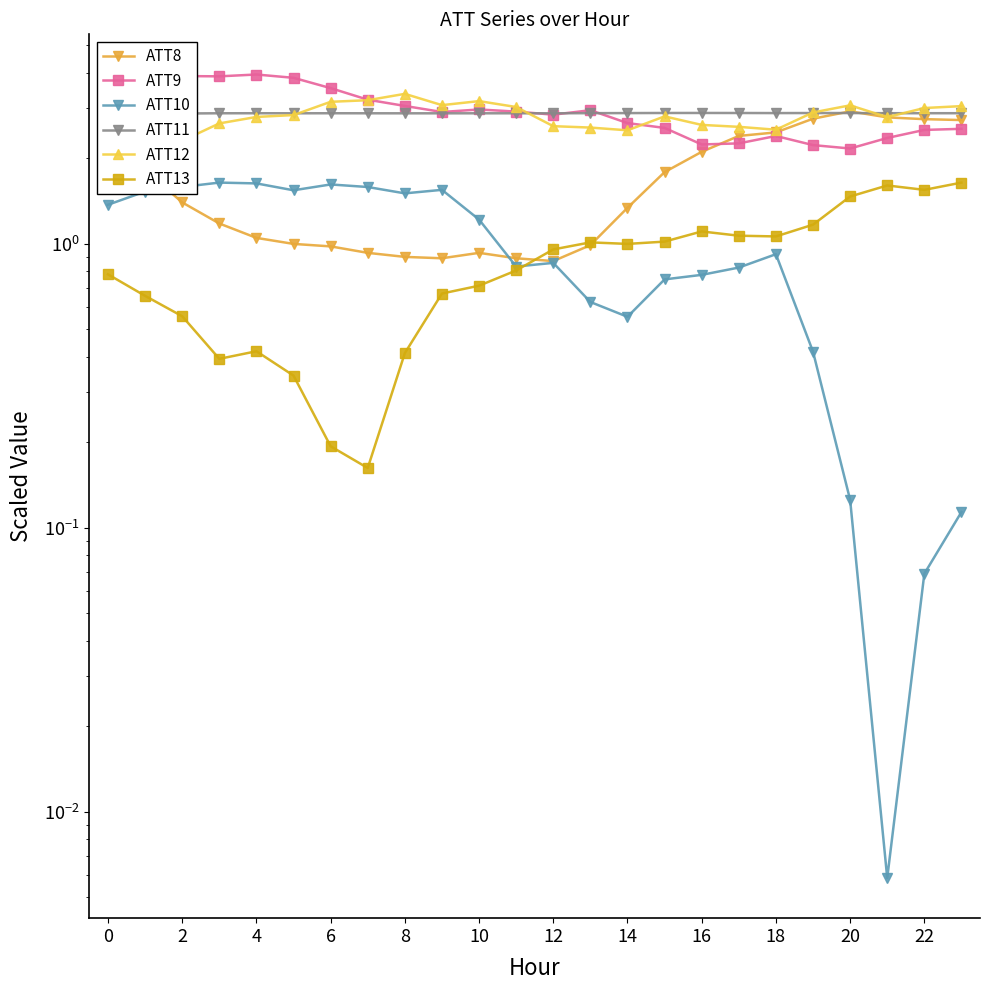

What is the minimum value for ATT8?

0.9